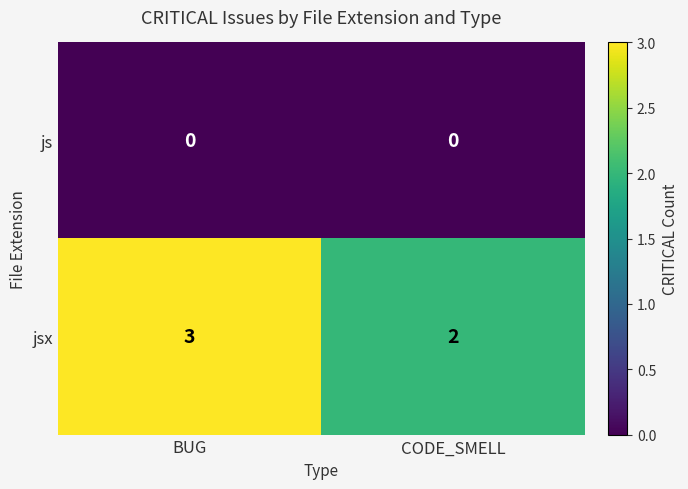

The js series shows 0 at BUG. True or false?

True